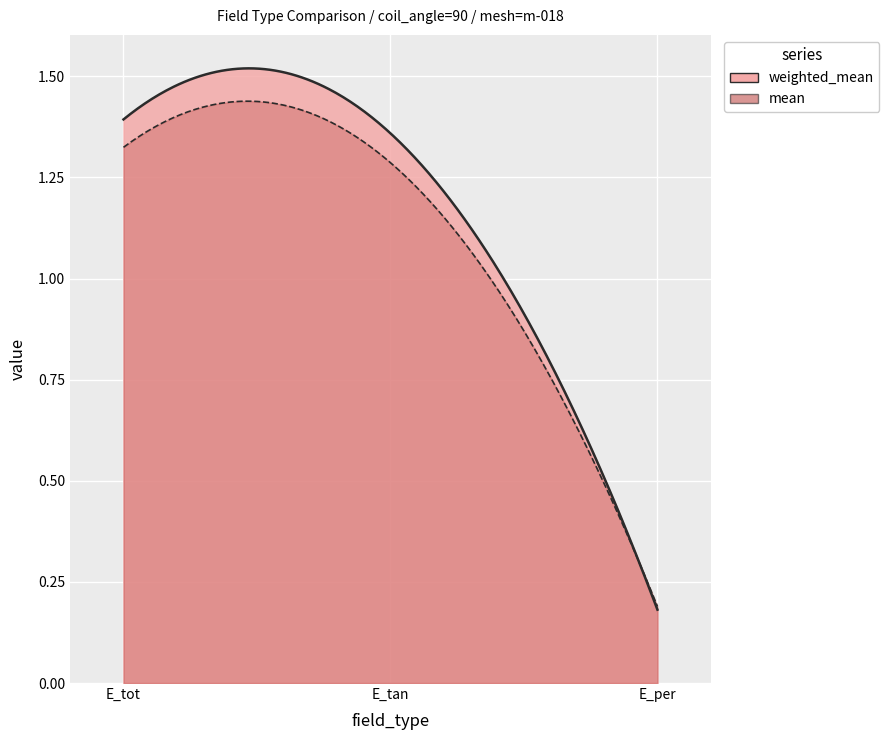

What is the sum of the mean values at E_tot and E_per?

1.5